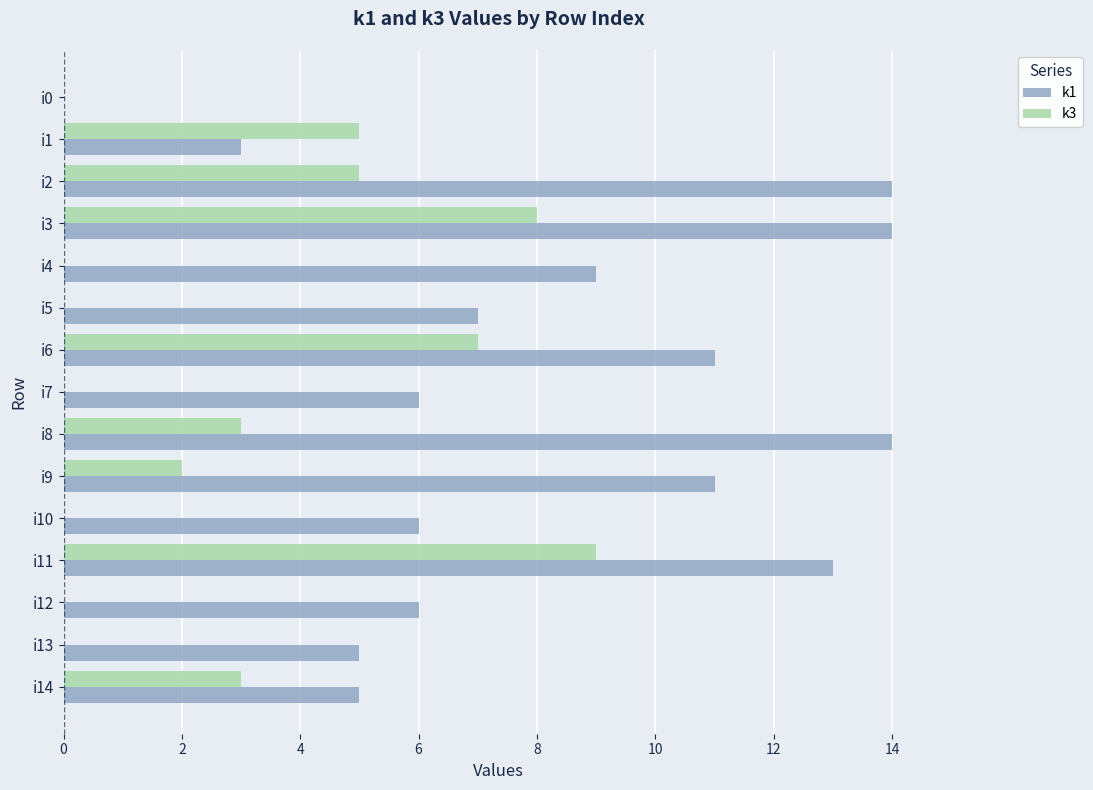

What are all the series names shown in the legend?

k1, k3